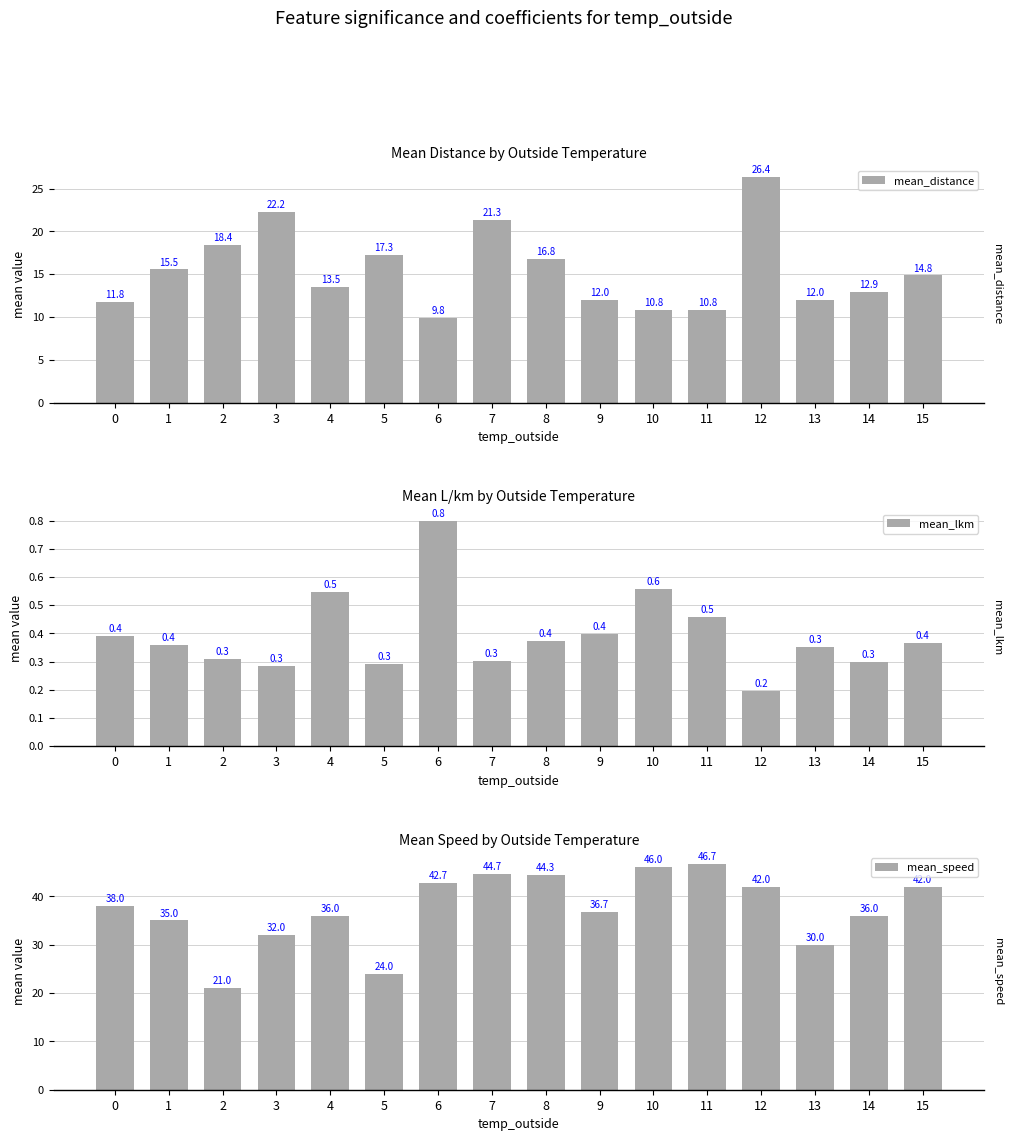

Where does the mean_distance series first go above 14?

1